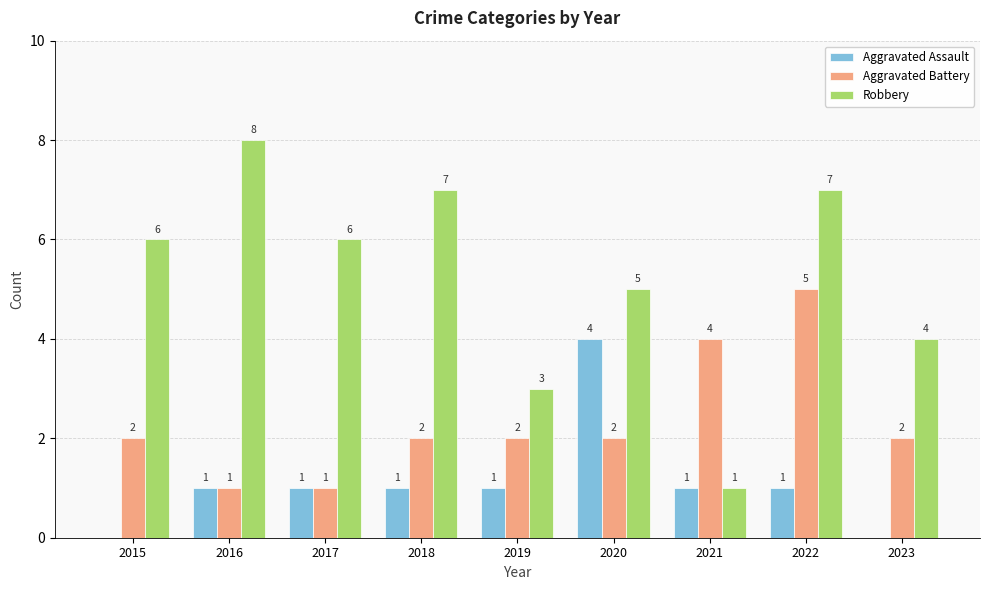

How many groups of bars are there?

9